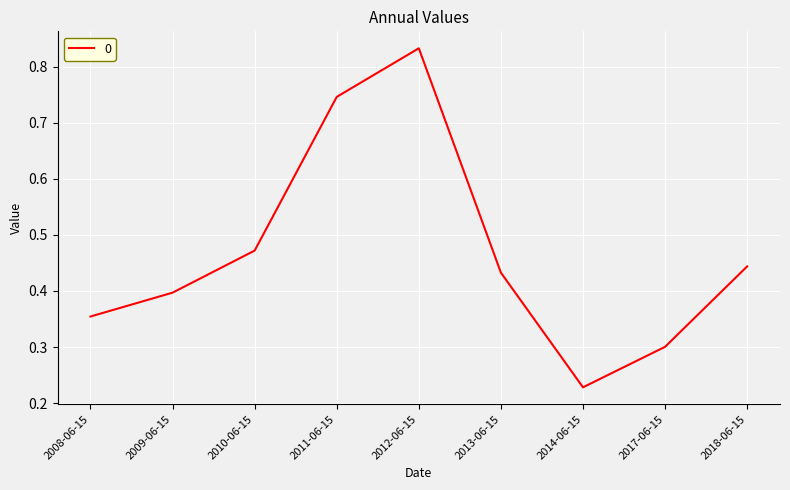

List the labels in order of value, largest first.

2012-06-15, 2011-06-15, 2010-06-15, 2018-06-15, 2013-06-15, 2009-06-15, 2008-06-15, 2017-06-15, 2014-06-15